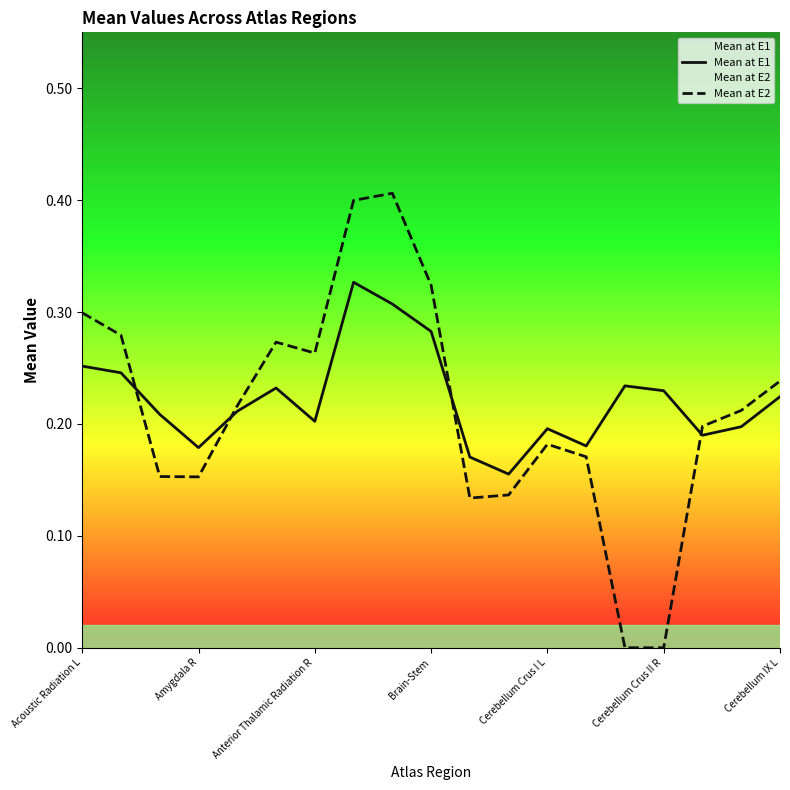

Which category has the highest value in the Mean at E1 series?

7